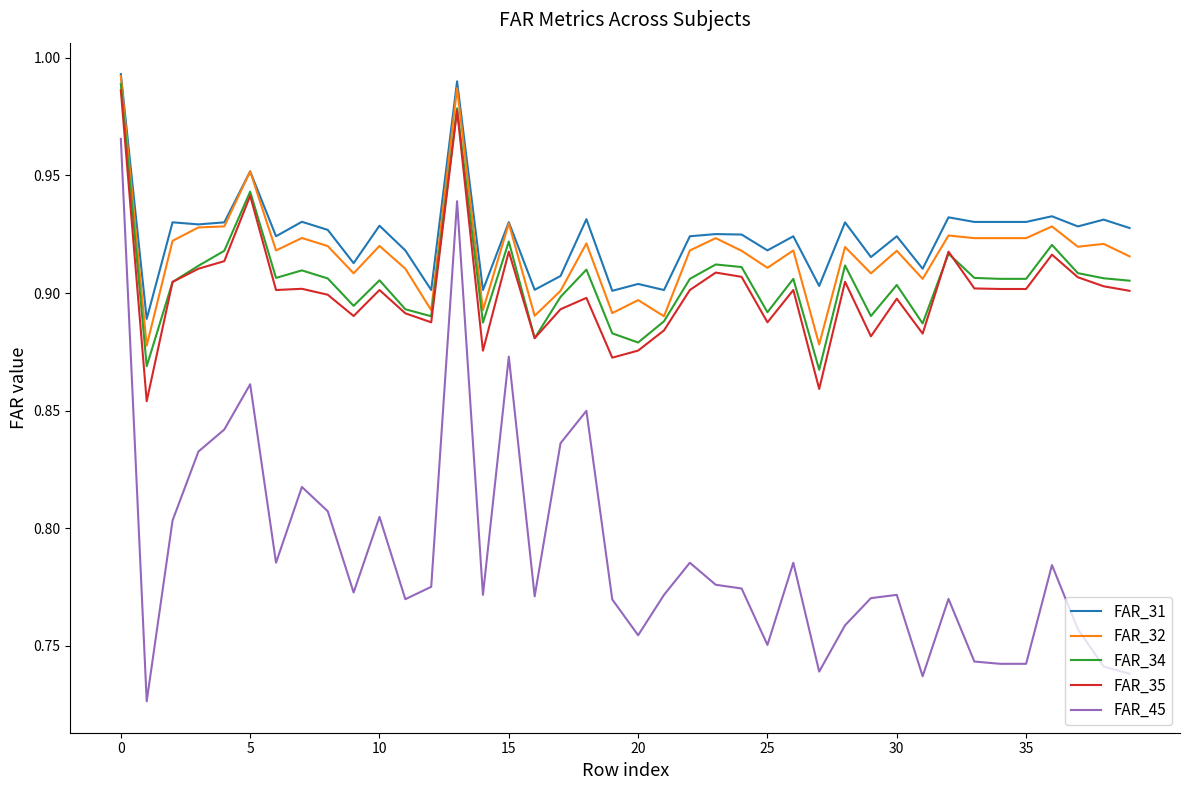

Which series has the largest range (max minus min)?

FAR_45